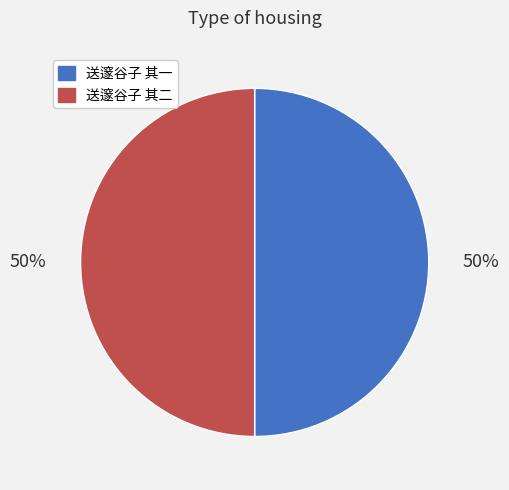

Do 送邃谷子 其二 and 送邃谷子 其一 together represent more than half of the pie?

Yes